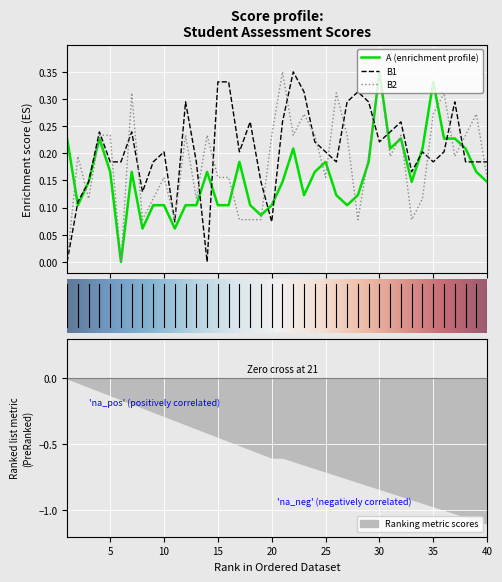

Rank the series by their average value, from lowest to highest.

A, B2, B1